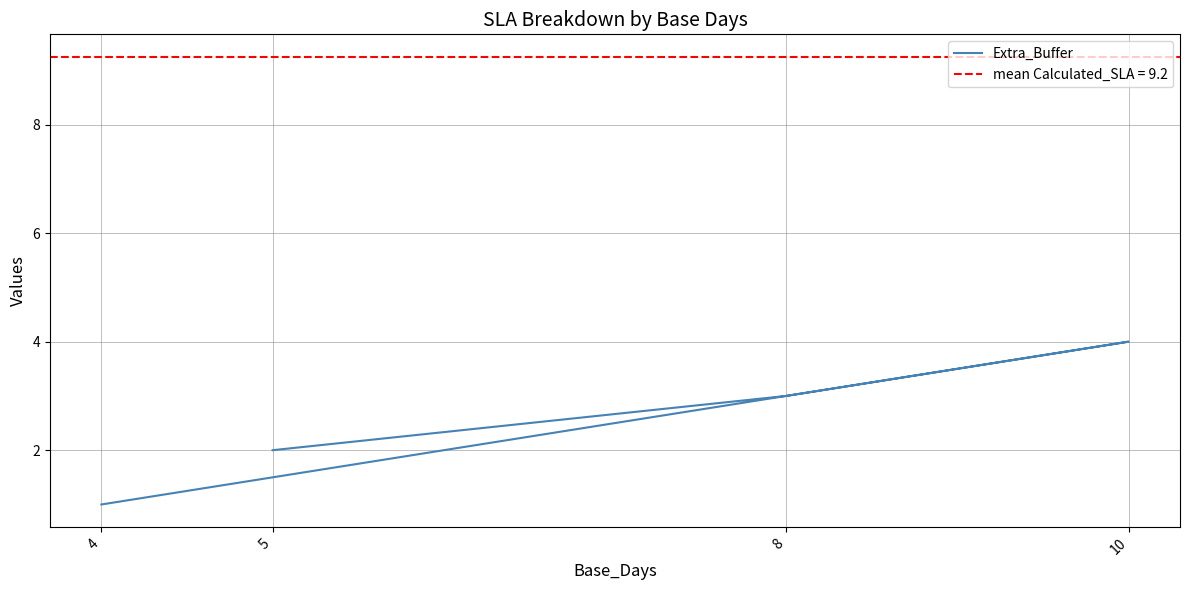

At which category does the chart reach its peak across all series?

10